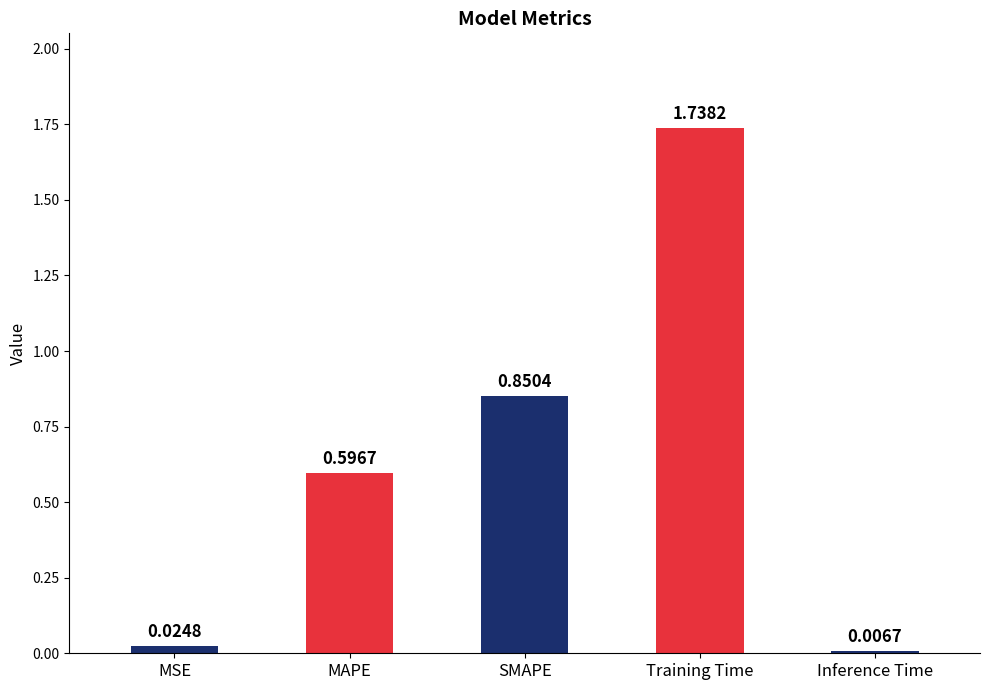

What is the label of the 5th bar from the right?

MSE